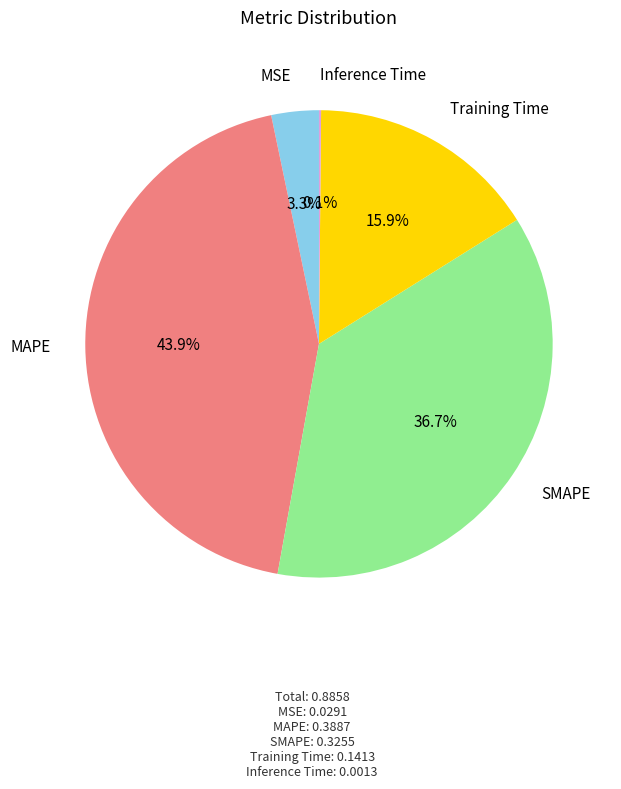

Is there a majority slice in this chart?

No